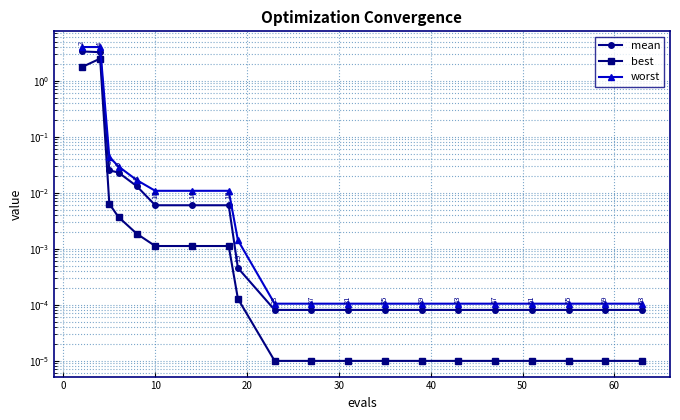

True or false: mean and best intersect in this chart.

False